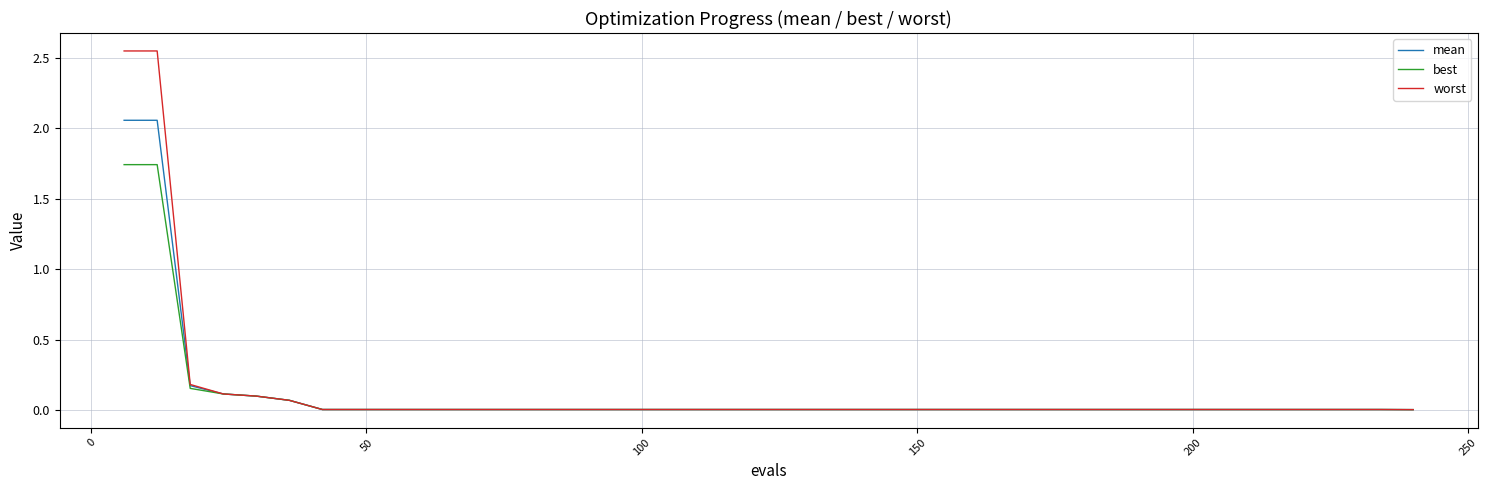

Rank the series by their maximum value, from highest to lowest.

worst, mean, best